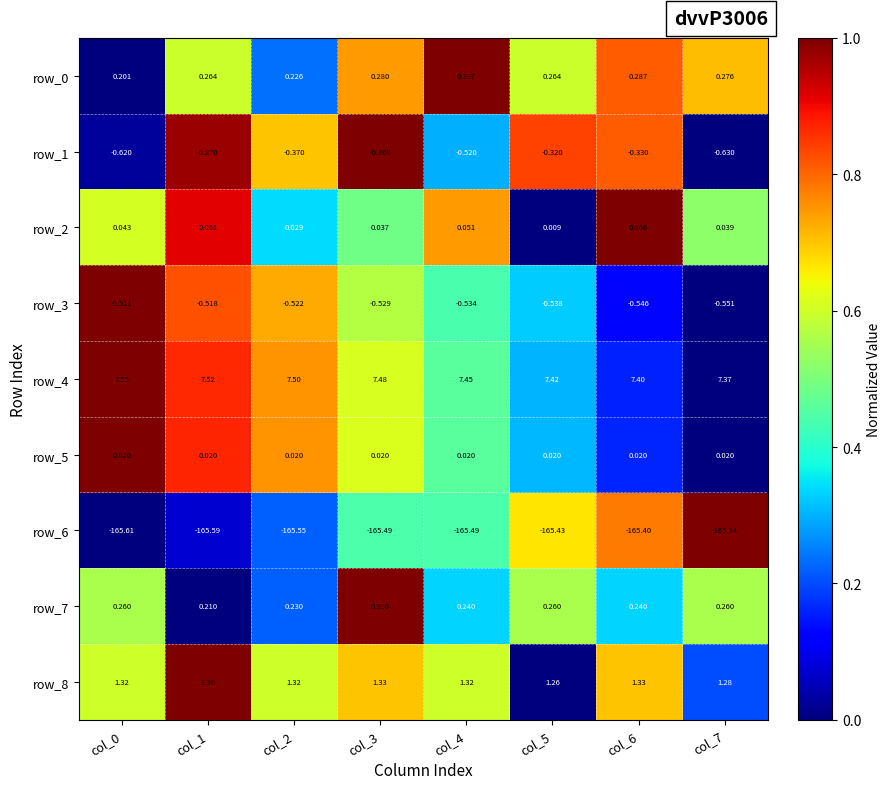

What is the total value across all series at col_5?

-157.1